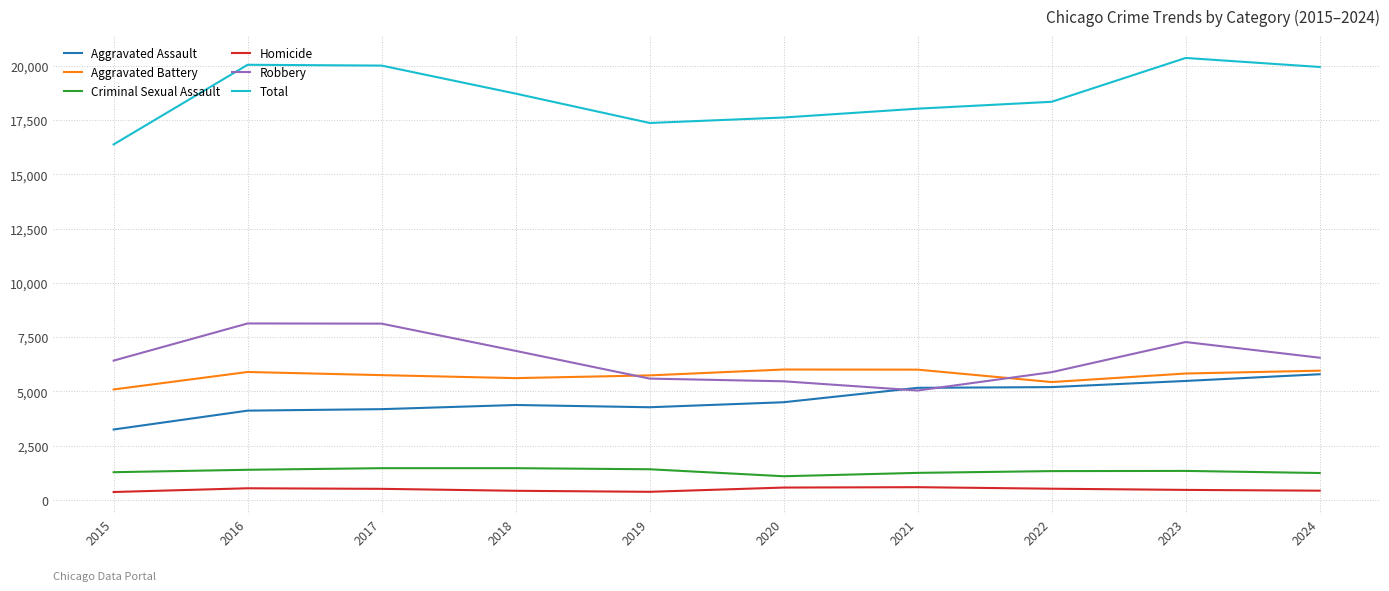

Which series has the largest range (max minus min)?

Total